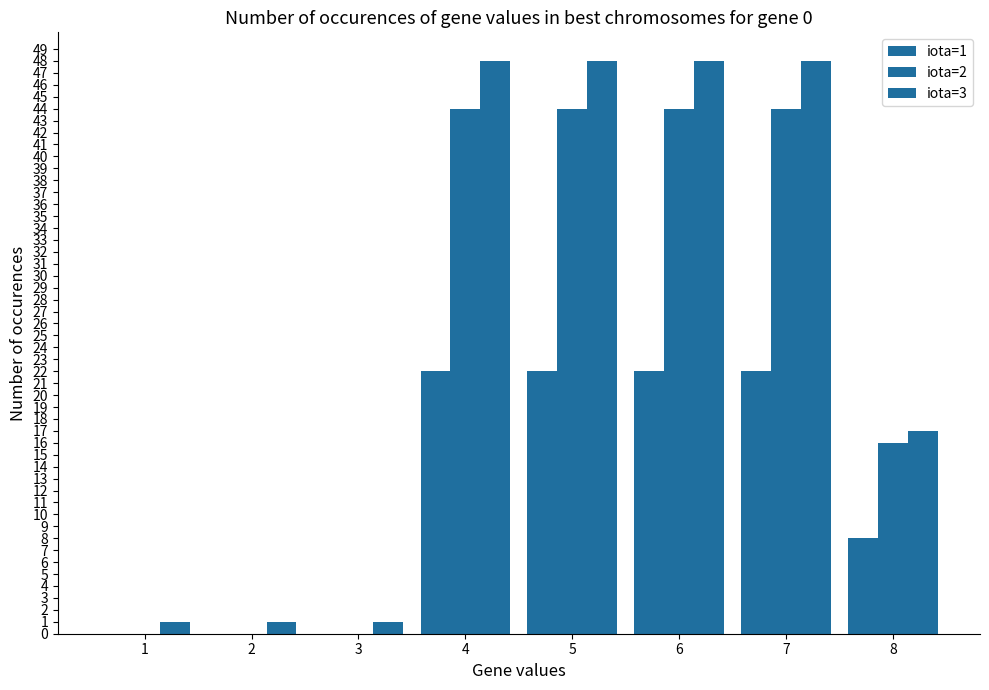

Count the number of data series in this chart.

3